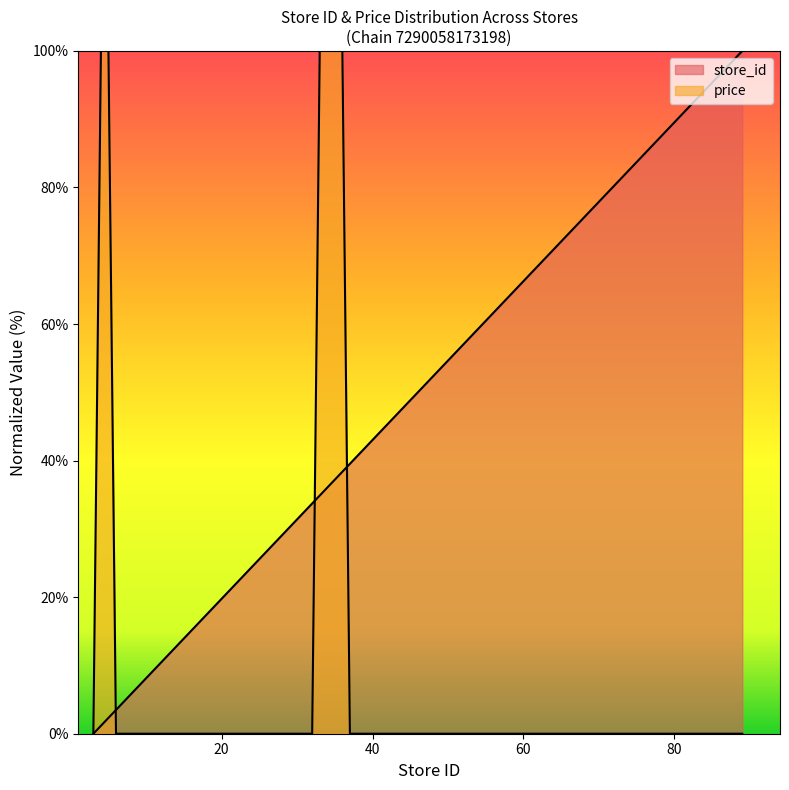

Which category has the lowest value across all series?

3